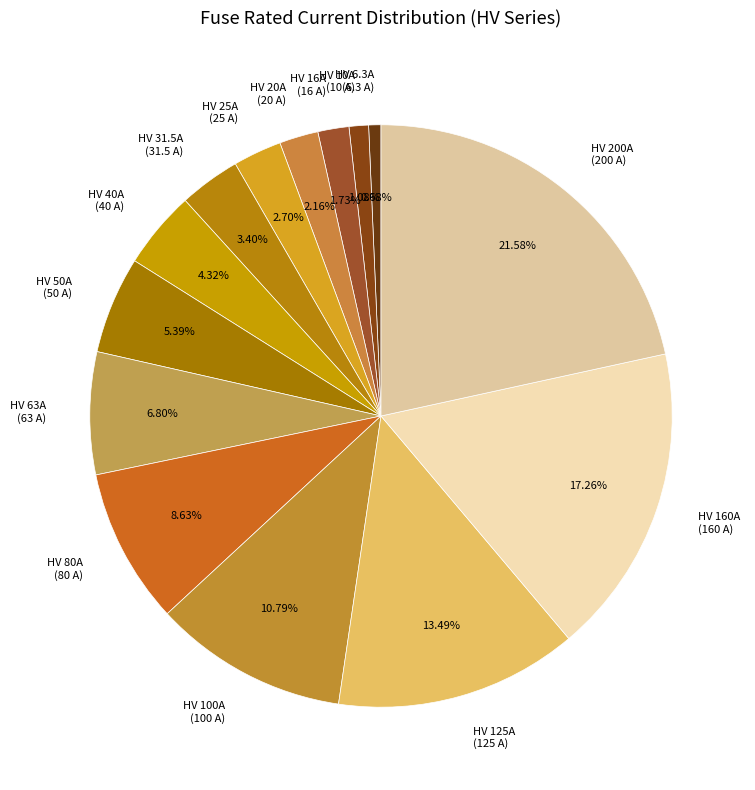

Is the sum of HV 100A (100 A) and HV 25A (25 A) greater than half?

No